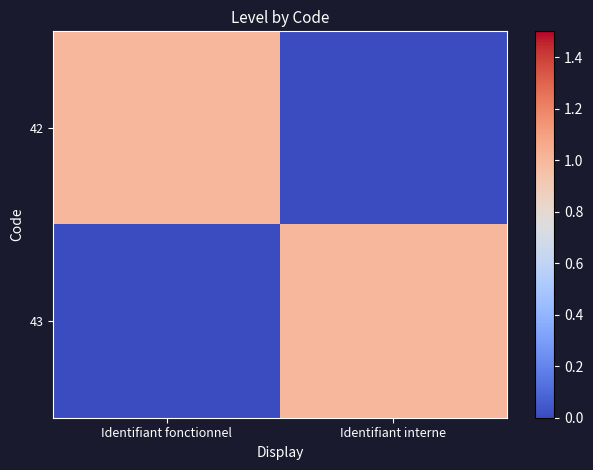

Rank the series at Identifiant interne from highest to lowest value.

43, 42